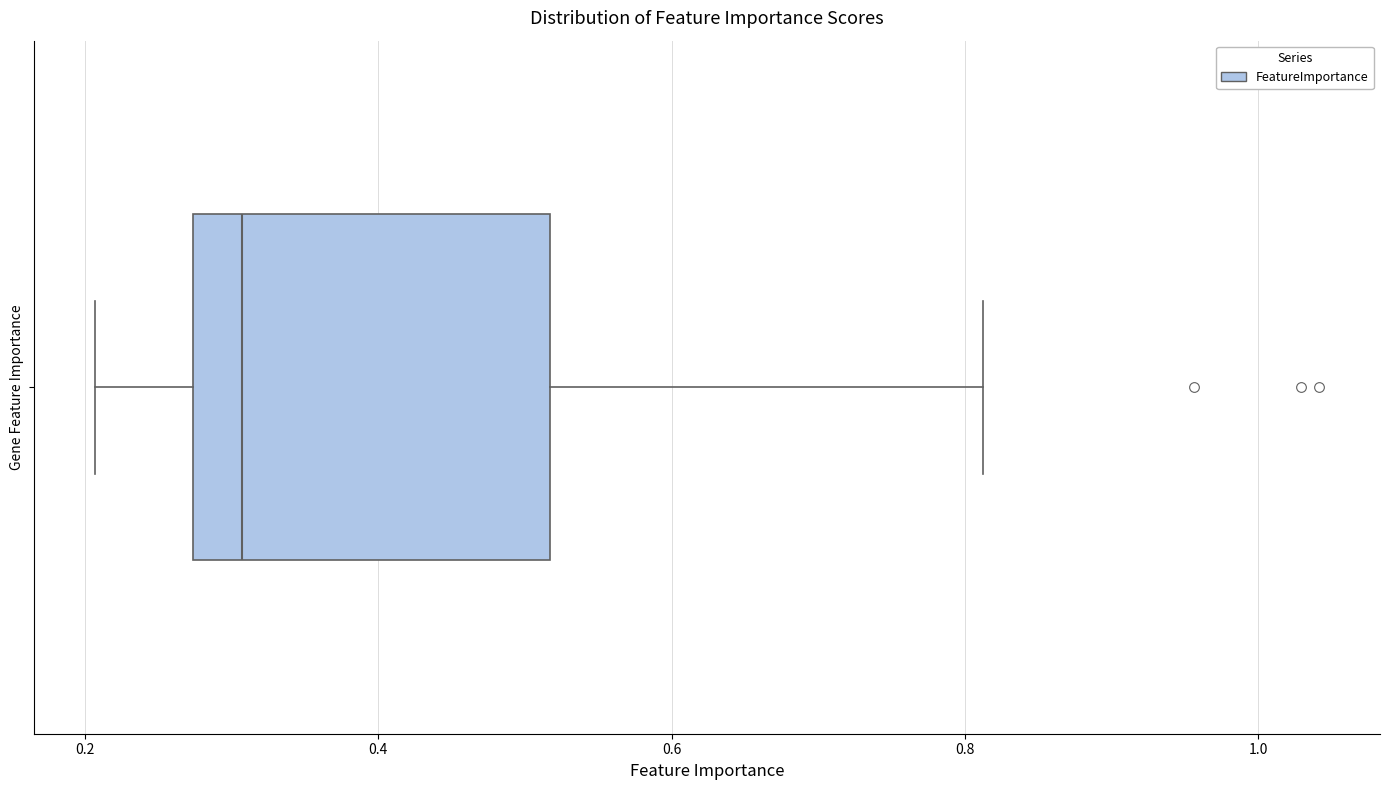

Read this box plot against the x-axis: the position of the median line, the range covered by the box, and the ends of both whiskers. The values are not printed on the chart, so give them approximately, as read against the axis.

median 0.30, box 0.28 to 0.52, whiskers 0.20 to 0.82